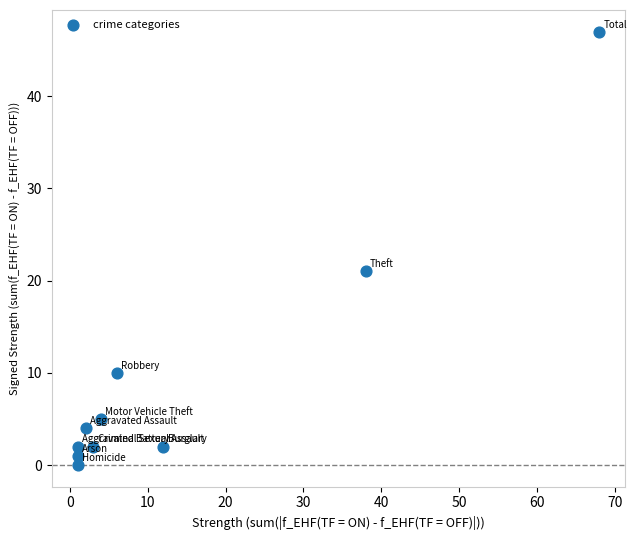

What Y value in the scatter plot is closest to 23?

21